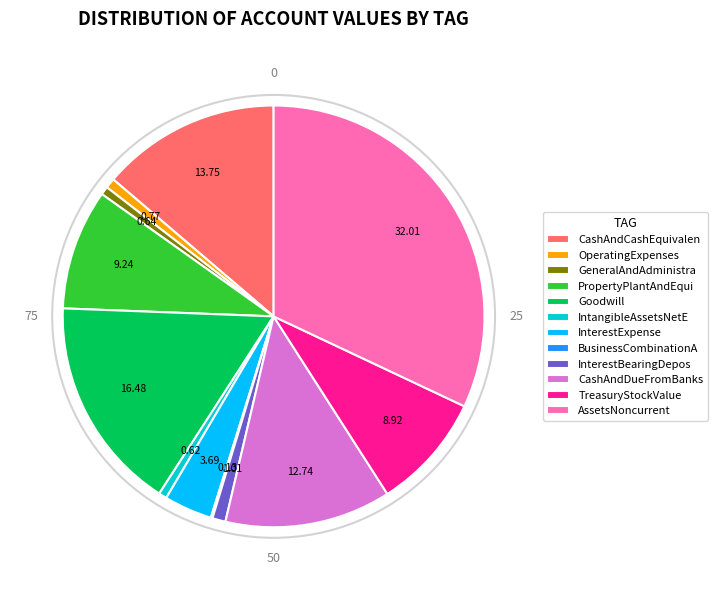

Does any single category account for the majority?

No